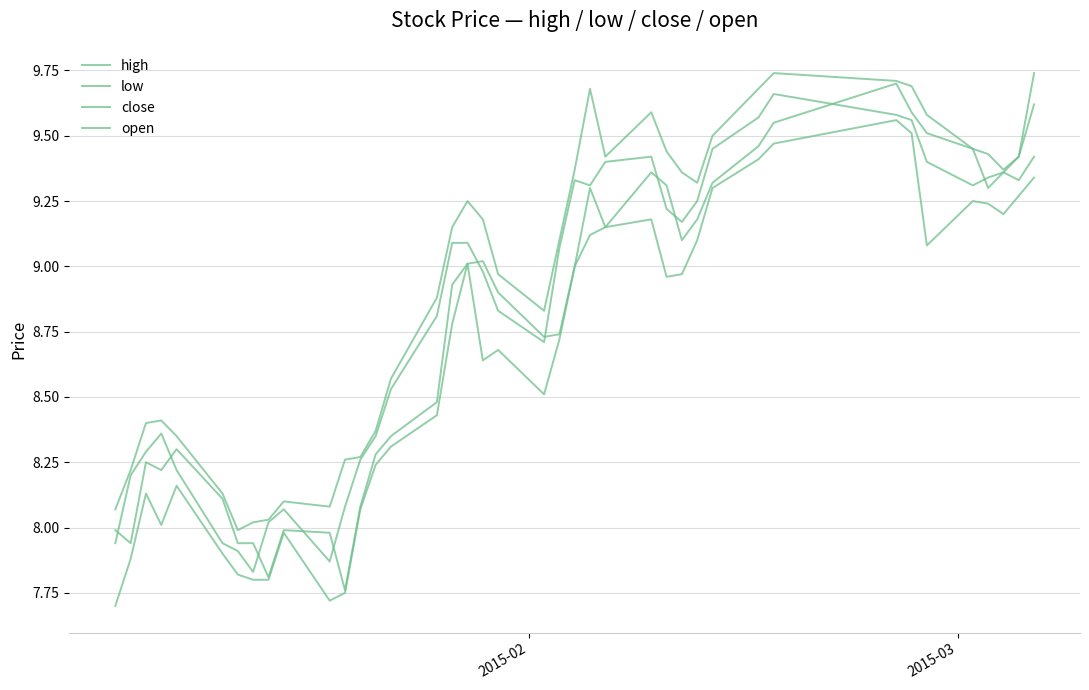

At how many categories does at least one series exceed 8?

39